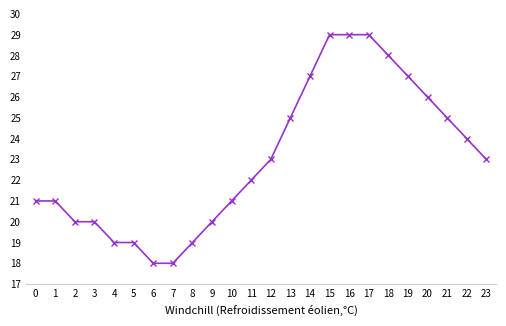

What is the change in value from 1 to 23?

+2